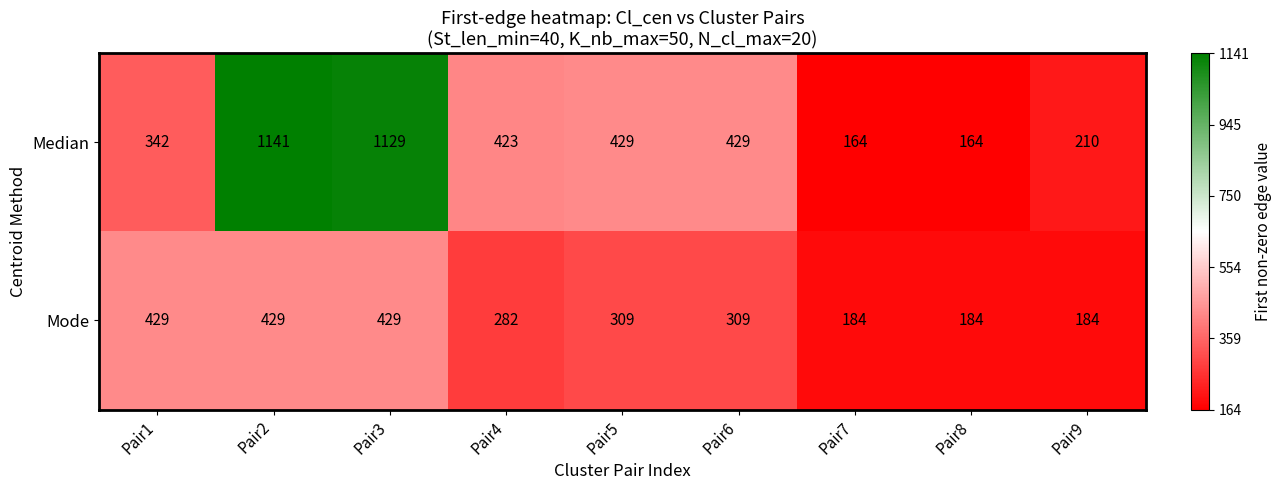

Is the value of Median at Pair9 greater than the value of Mode at Pair7?

Yes